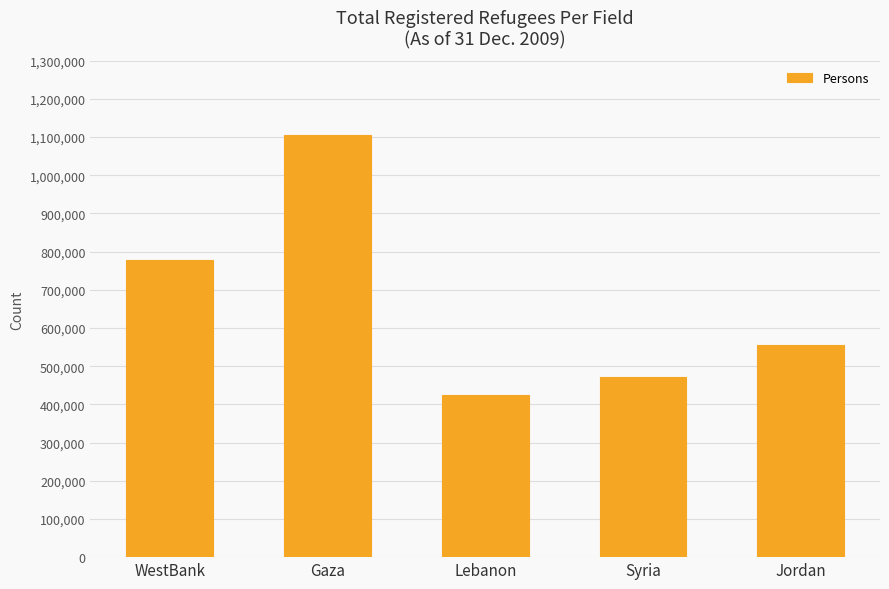

Which category has the highest value across all series?

Gaza